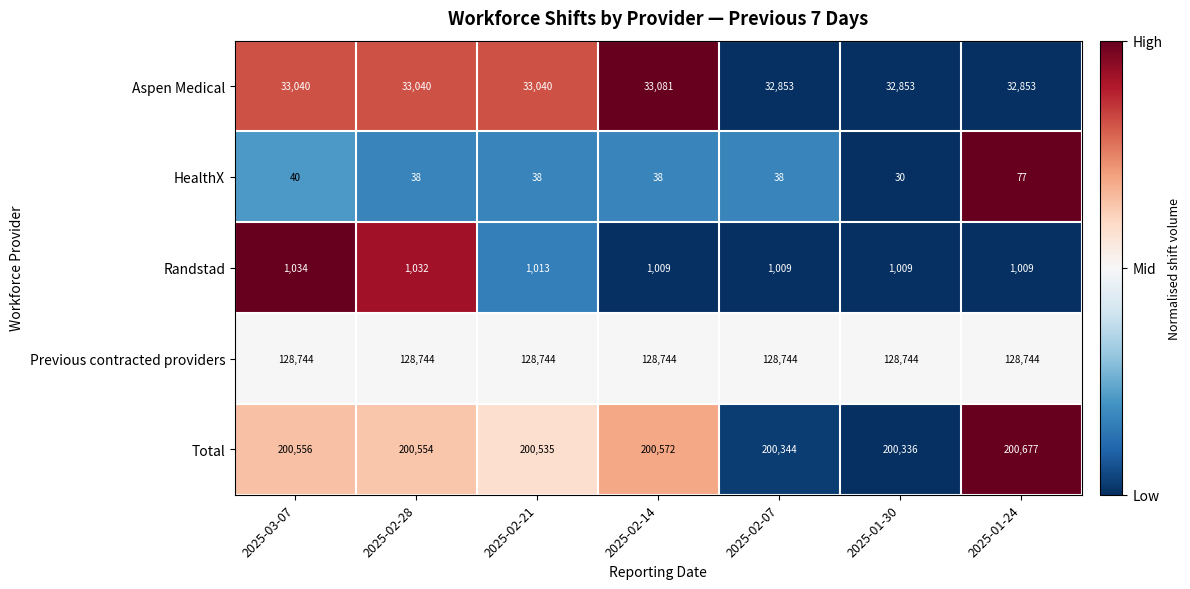

Which label corresponds to the largest value in the chart?

2025-01-24